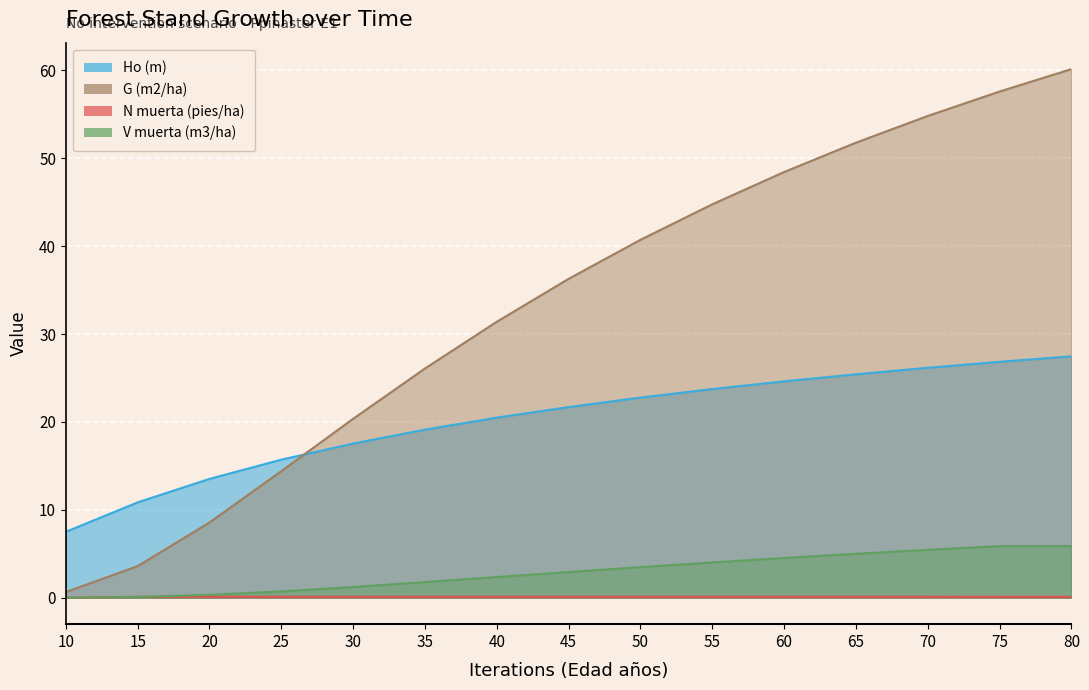

At 55, list the series in order from largest to smallest.

G (m2/ha), Ho (m), V muerta (m3/ha), N muerta (pies/ha)